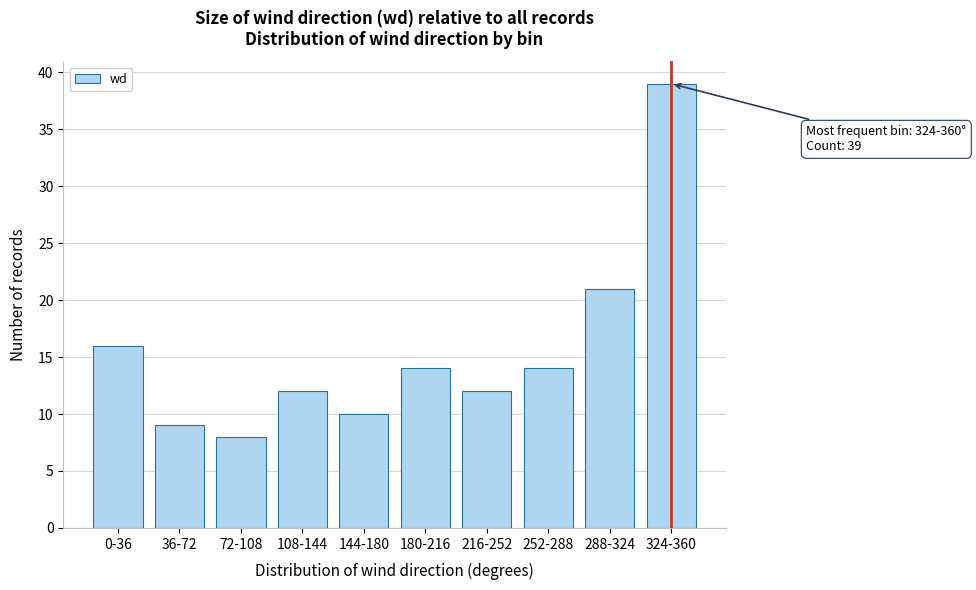

Reading left to right, what are all the values shown in this chart?

0-36=16	36-72=9	72-108=8	108-144=12	144-180=10	180-216=14	216-252=12	252-288=14	288-324=21	324-360=39